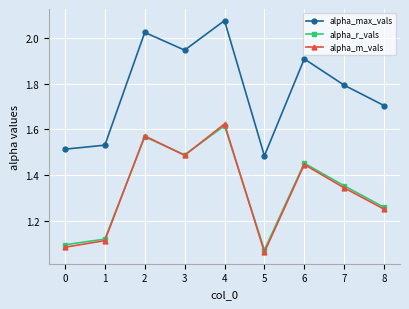

At which category does the chart reach its peak across all series?

4